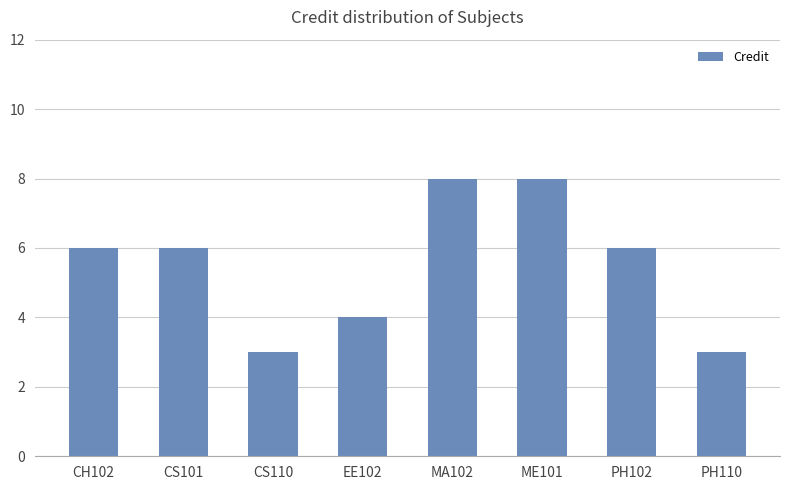

What is the maximum value shown in the chart?

8